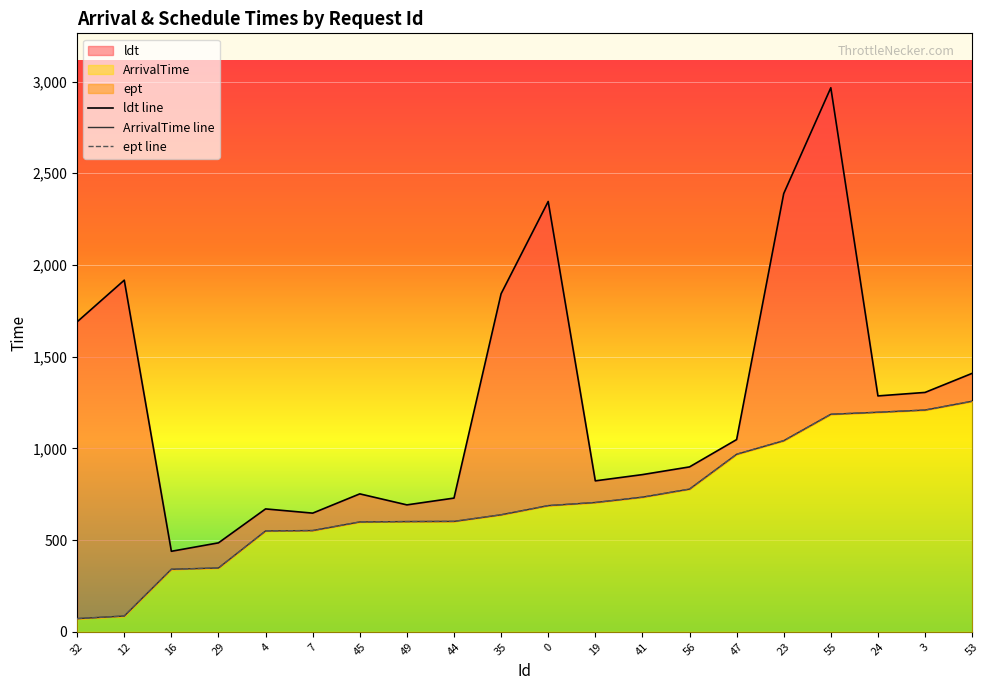

The ldt line series shows 577 at 16. True or false?

False